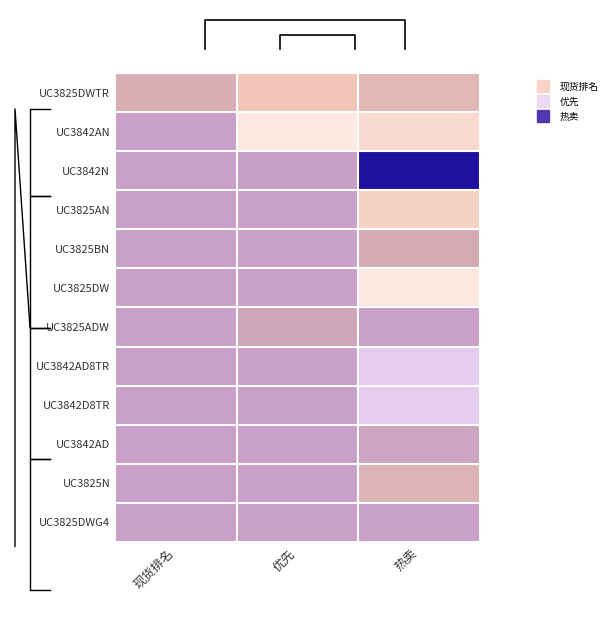

How many series are shown in this chart?

12